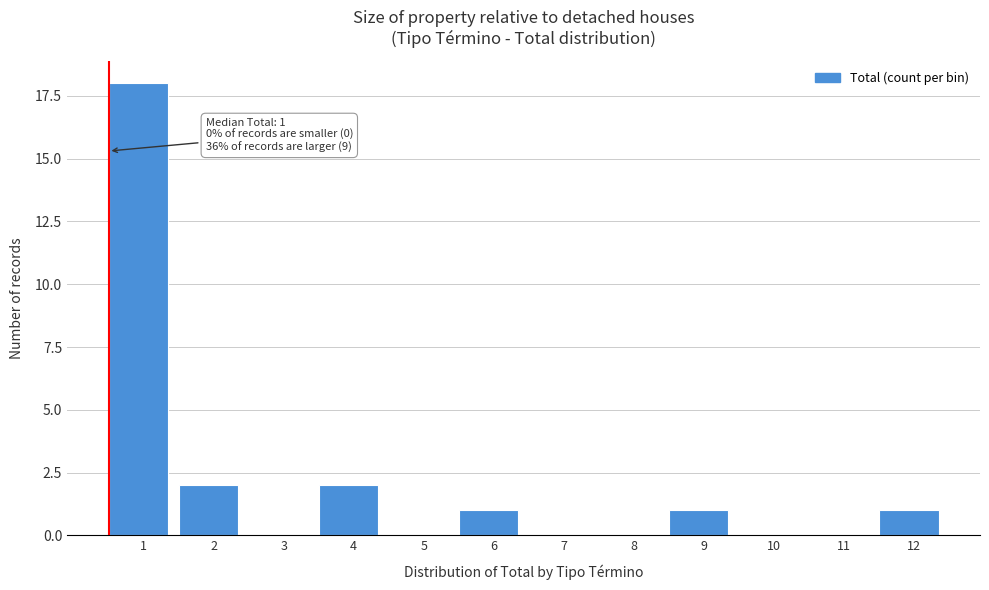

Reading left to right, what are all the values shown in this chart?

1=18	2=2	3=0	4=2	5=0	6=1	7=0	8=0	9=1	10=0	11=0	12=1